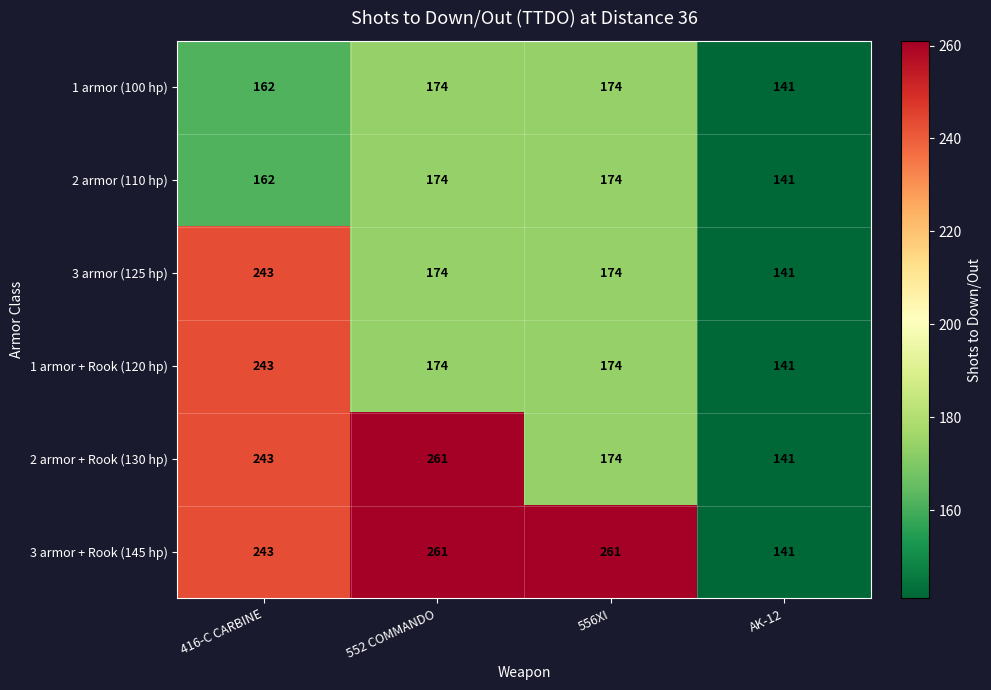

What is the sum of the 1 armor (100 hp) values at AK-12 and 556XI?

315